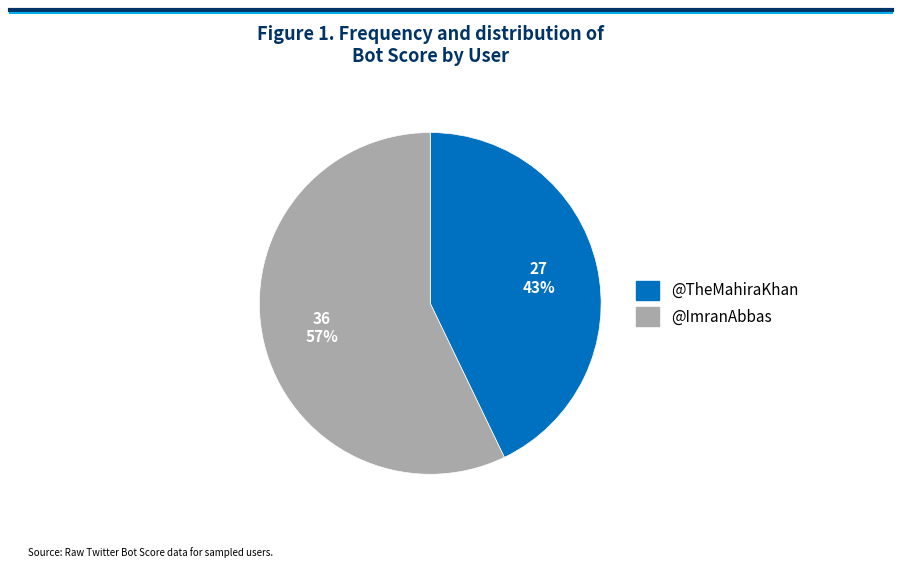

Rank the categories by value from lowest to highest.

@TheMahiraKhan, @ImranAbbas